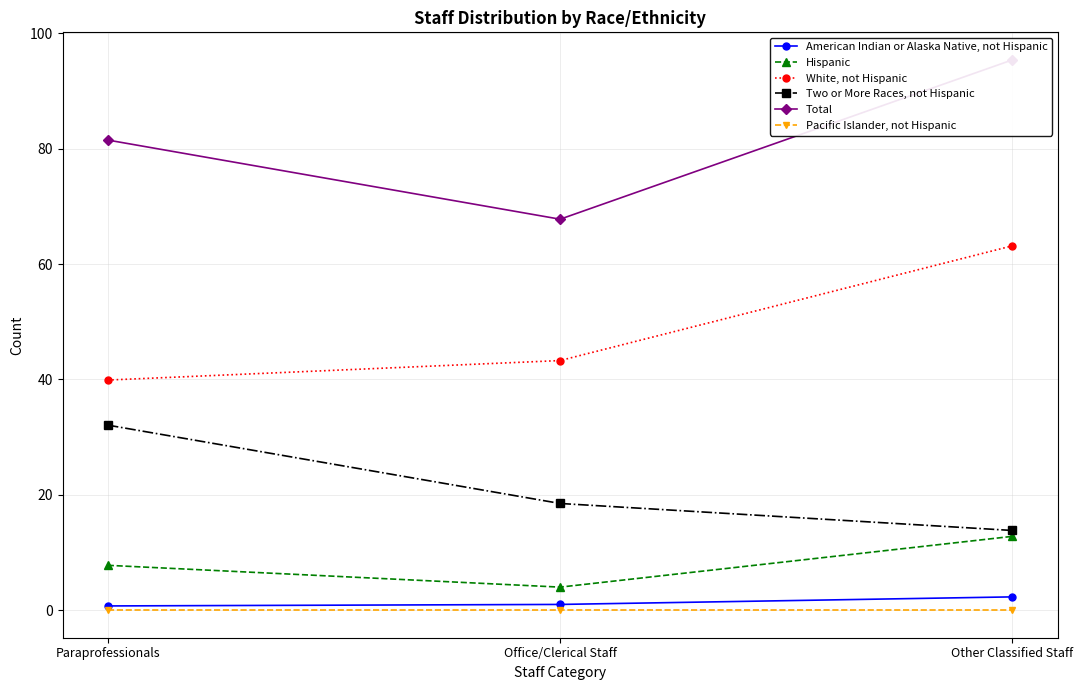

List the series in order of their peak value, highest first.

Total, White, not Hispanic, Two or More Races, not Hispanic, Hispanic, American Indian or Alaska Native, not Hispanic, Pacific Islander, not Hispanic